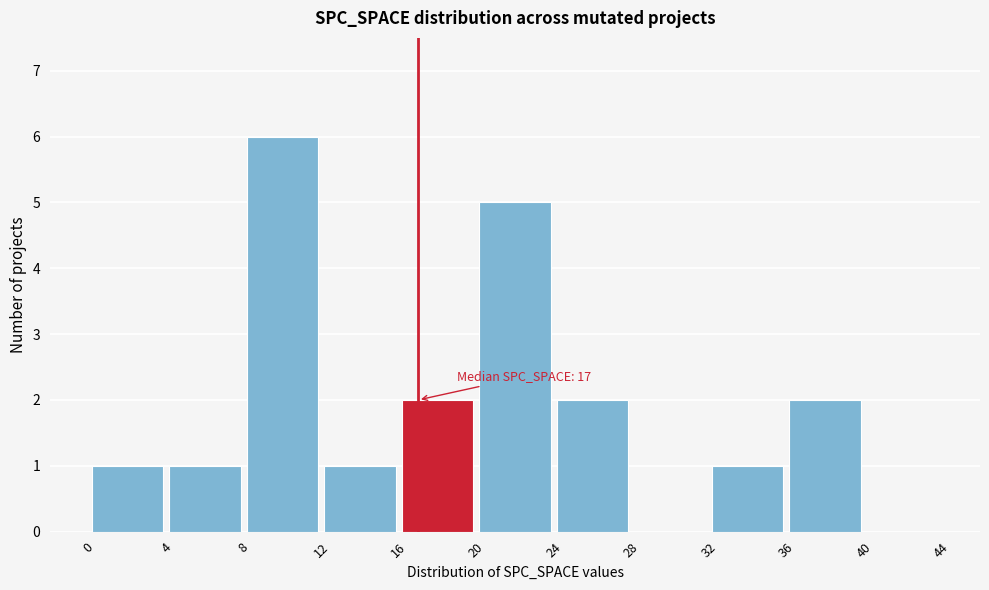

Over which range of the x-axis is the bar tallest?

8 to 12